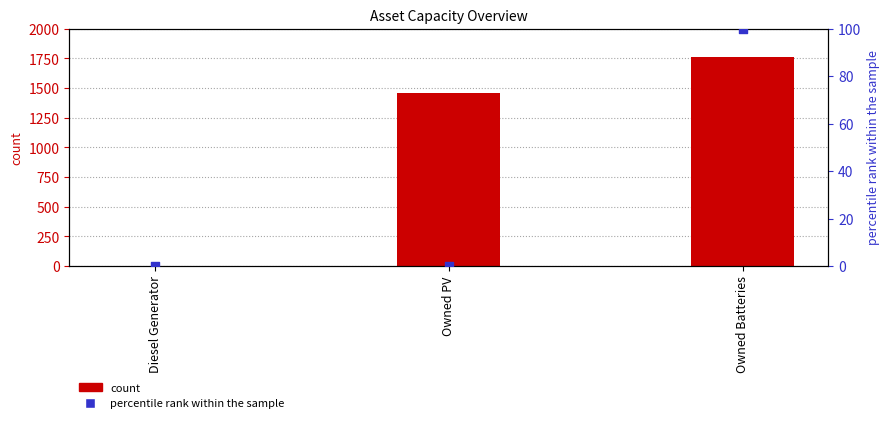

At which category is the sum across all series the highest?

Owned Batteries